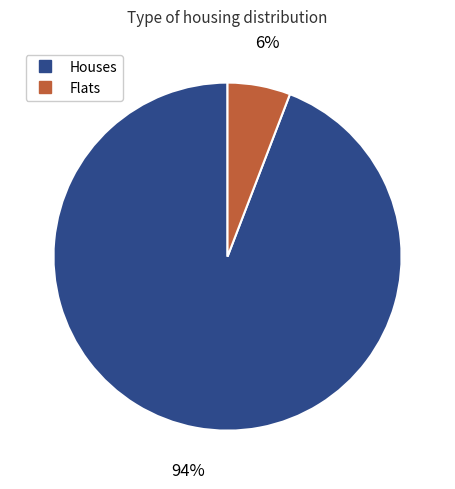

Does any single category account for the majority?

Yes